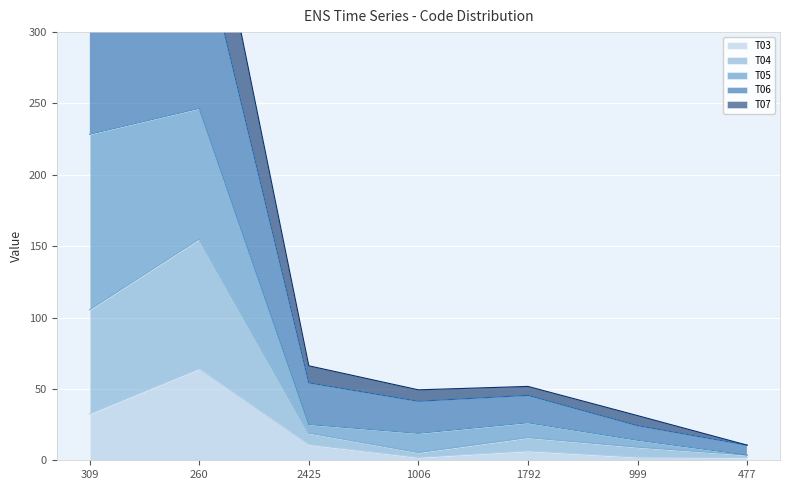

Is it true that T03 equals 64.0 at 260?

True